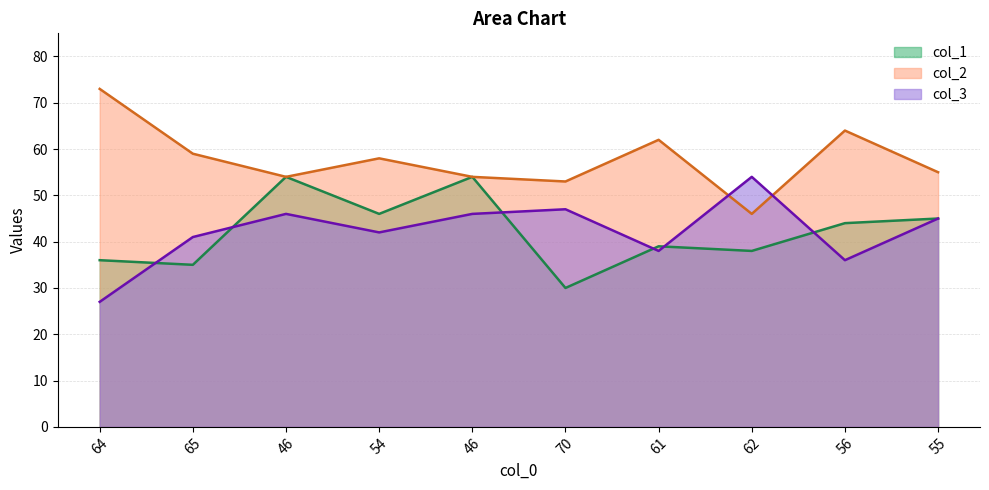

What is the difference between the maximum and second lowest values in the col_3_line series?

18